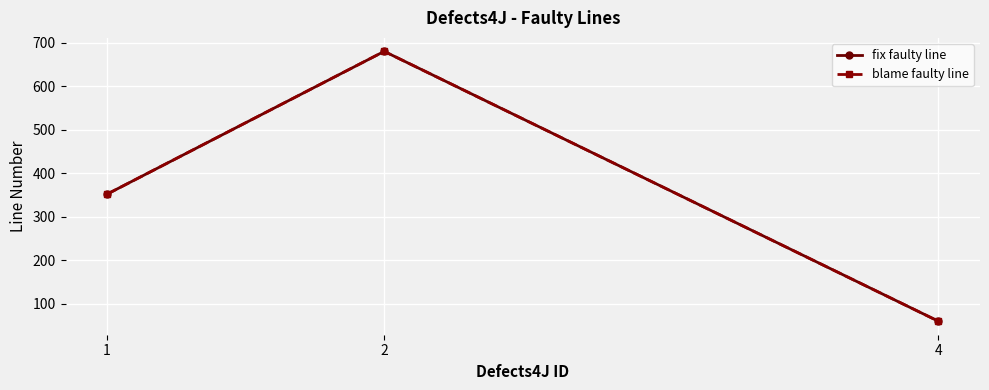

What is the minimum value for fix faulty line?

60